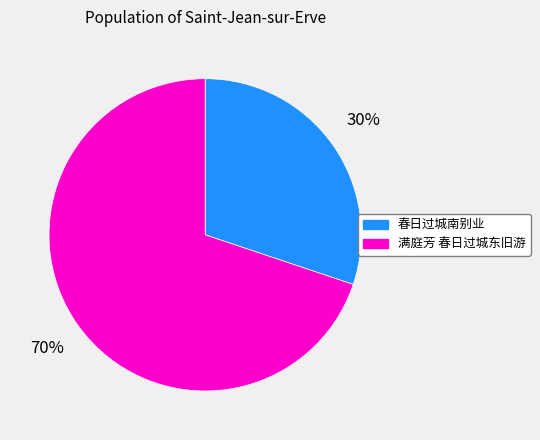

To the nearest percent, what is the difference between the largest and smallest slice percentages?

40%